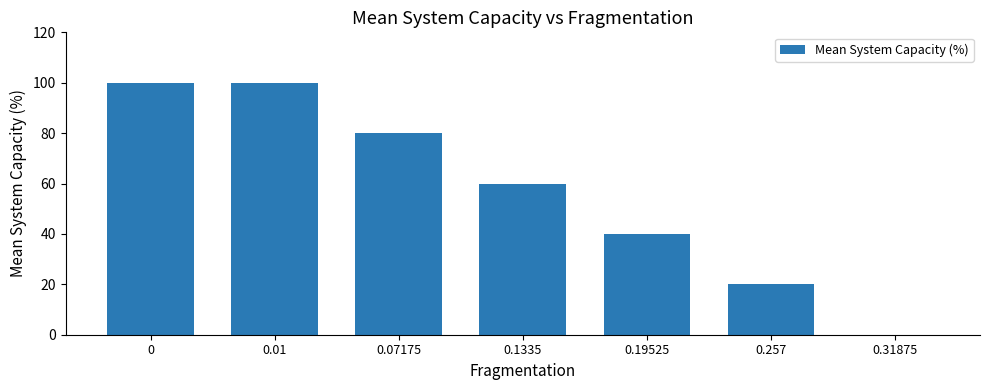

How many distinct data groups are displayed?

1